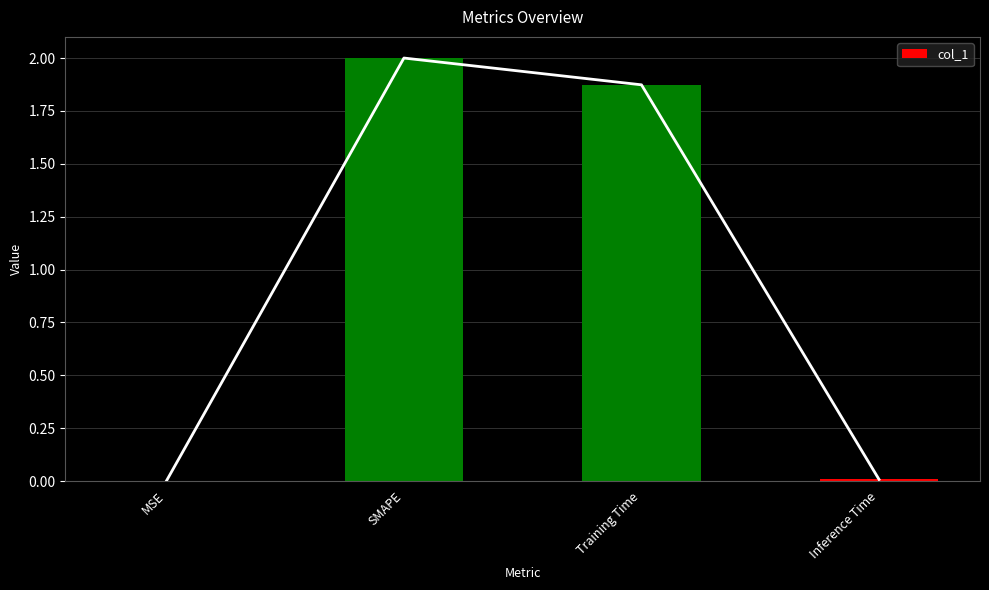

How many bars are there in total?

4